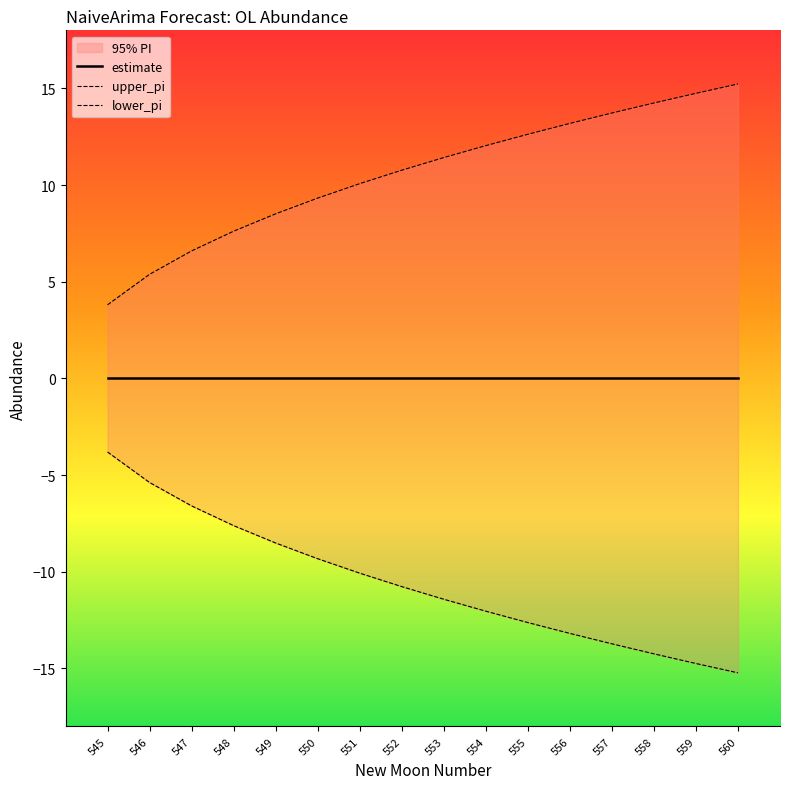

Rank the series by their average value, from lowest to highest.

lower_pi, estimate, upper_pi